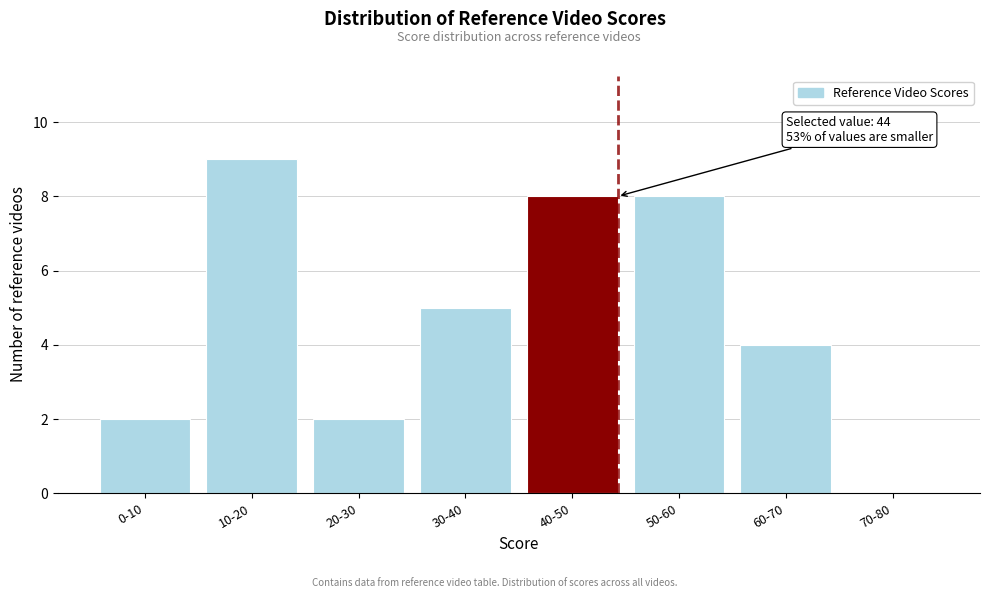

Reading right to left, what are all the values shown in this chart?

70-80=0	60-70=4	50-60=8	40-50=8	30-40=5	20-30=2	10-20=9	0-10=2